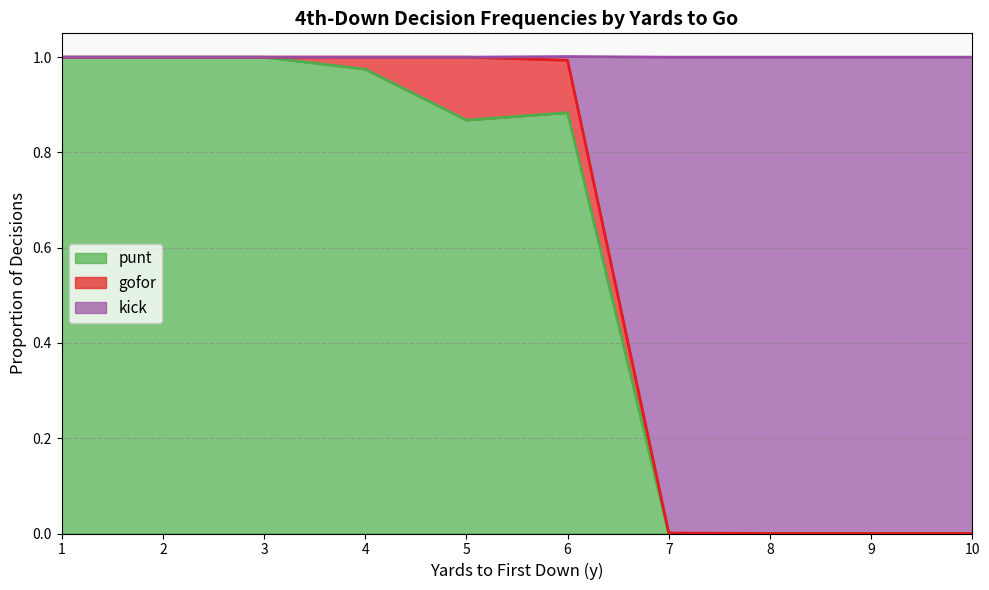

Where is the first local minimum for punt?

5